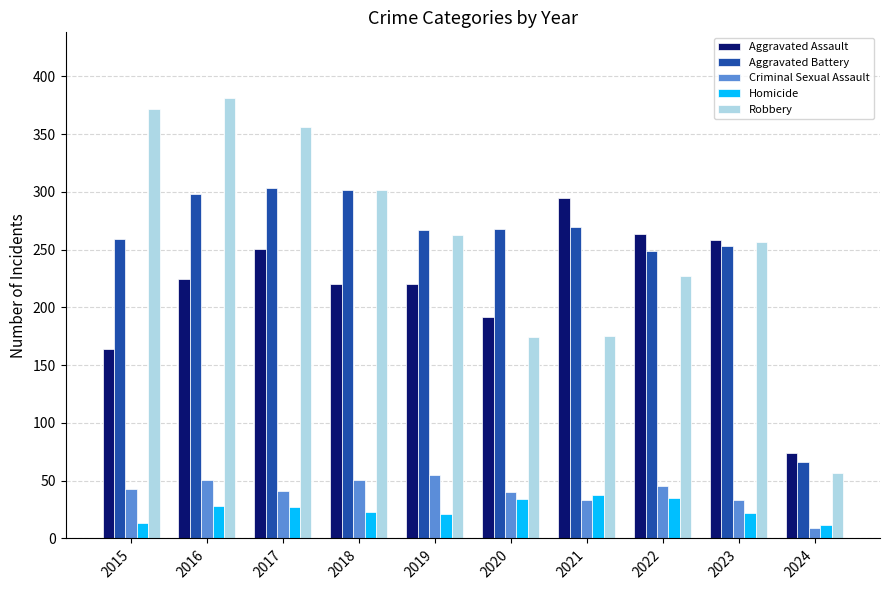

How many categories are shown in the chart?

10